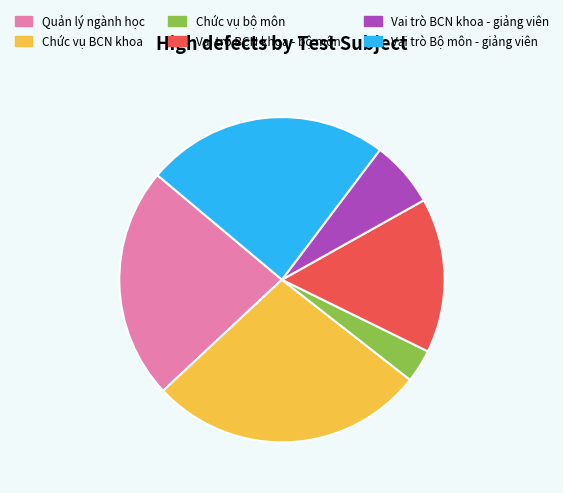

Does any single category account for the majority?

No